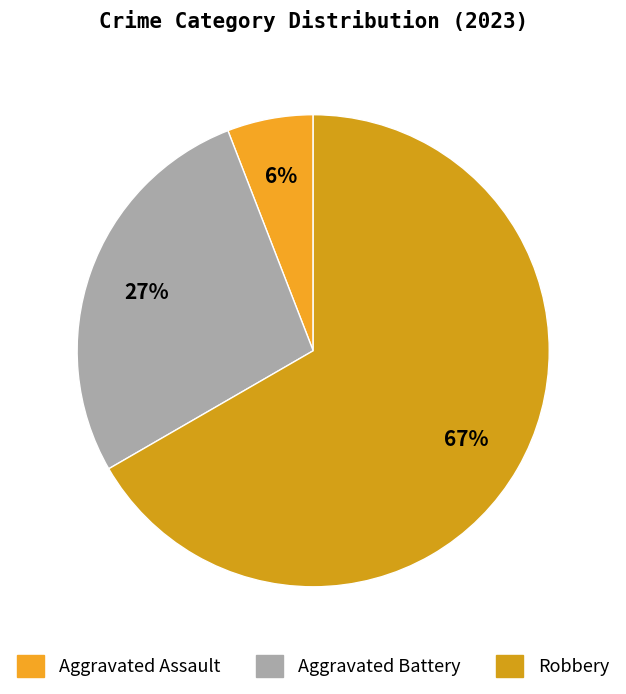

What is the majority slice?

Robbery